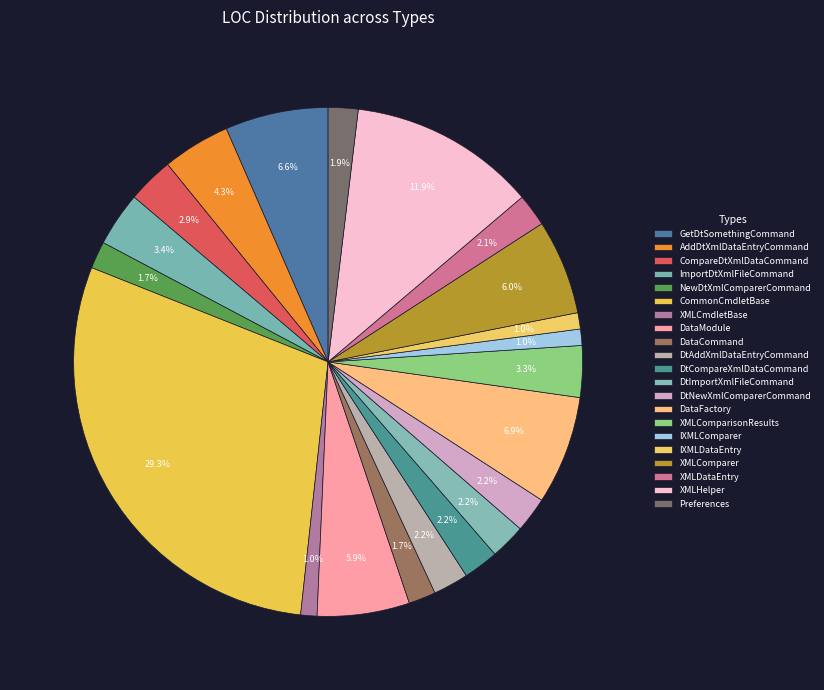

Between GetDtSomethingCommand and AddDtXmlDataEntryCommand, which is larger?

GetDtSomethingCommand